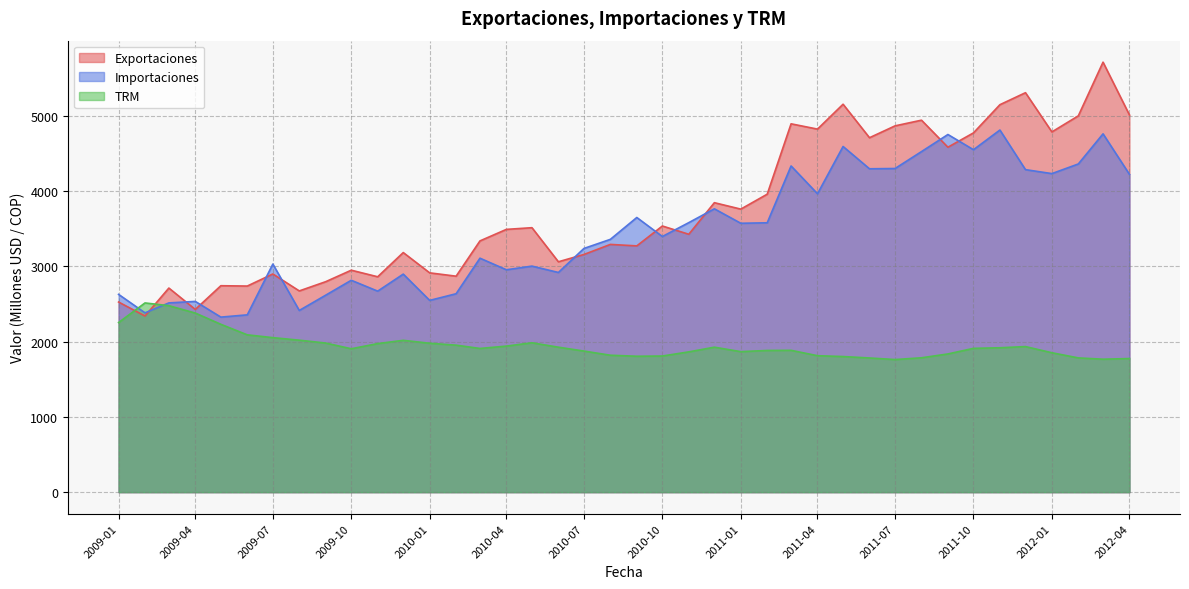

Where is the first local maximum for TRM?

2009-02